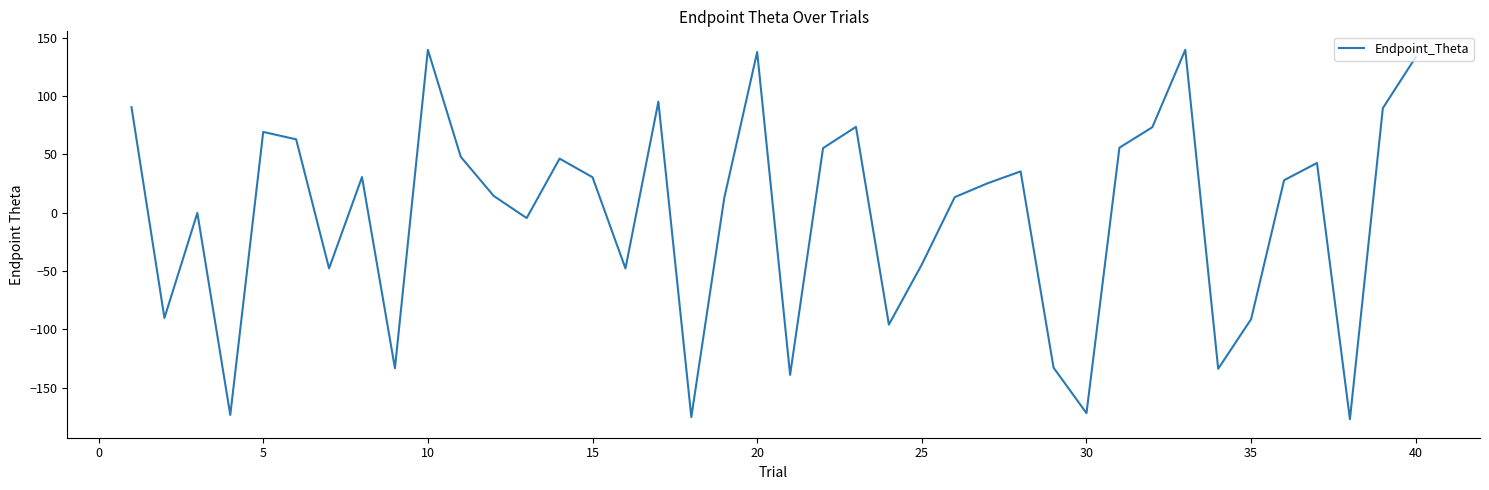

What is the difference between the maximum and second lowest values?

314.8